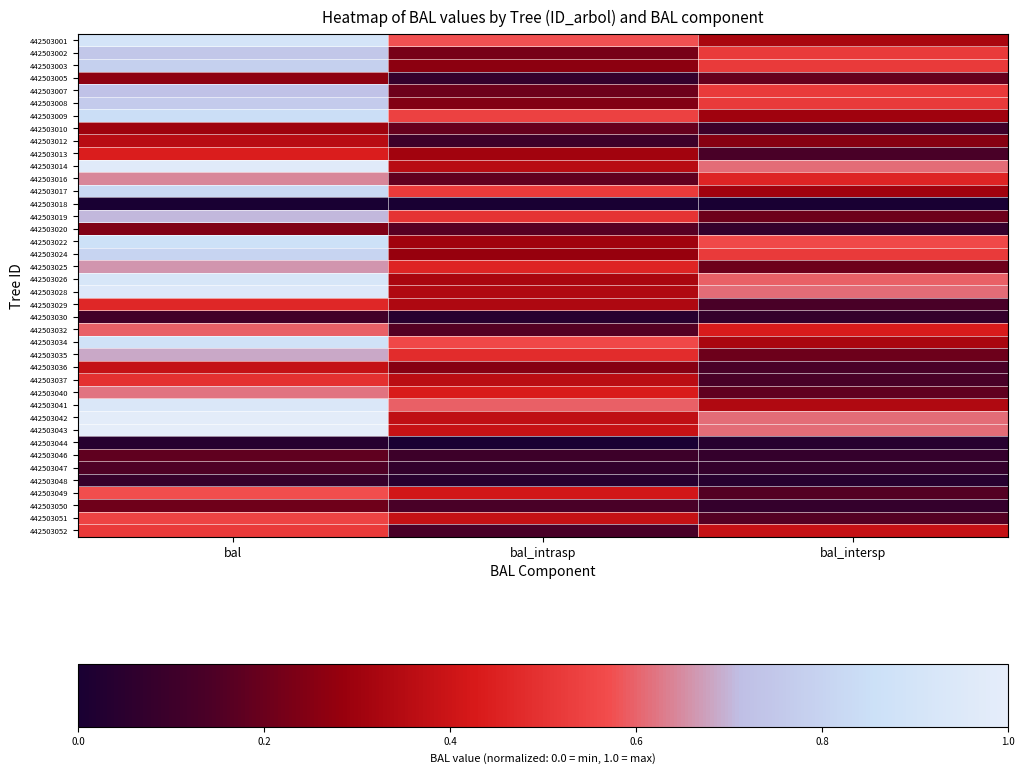

What is the difference between the highest and lowest values at bal_intrasp?

0.6